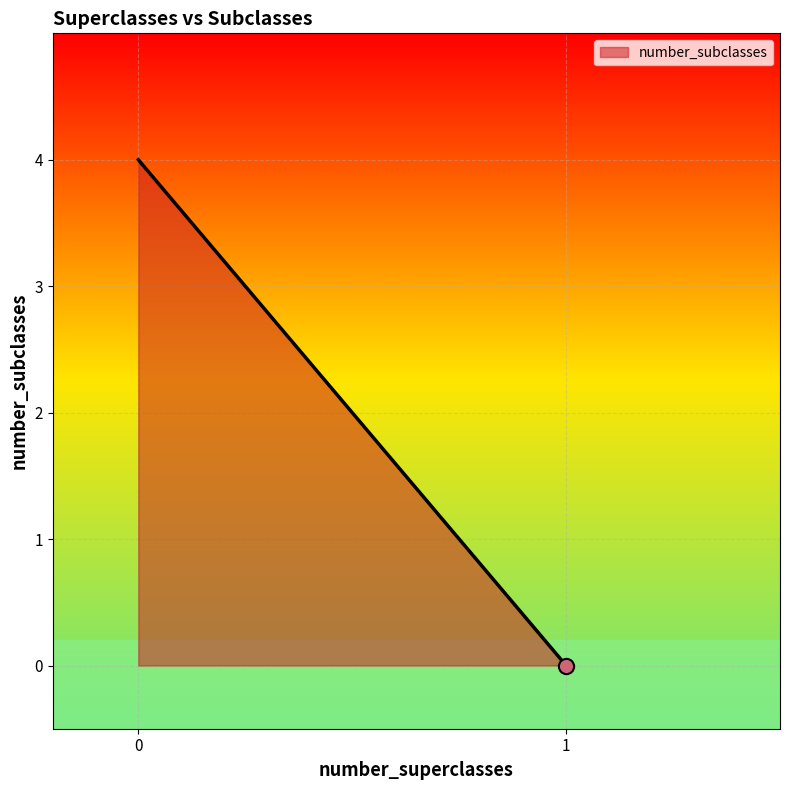

What is the maximum value shown in the chart?

4.0